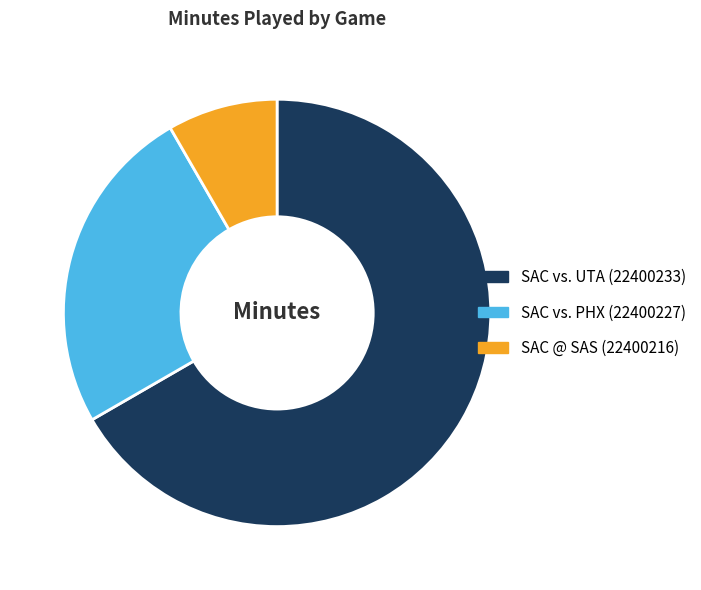

How many segments does this pie chart have?

3